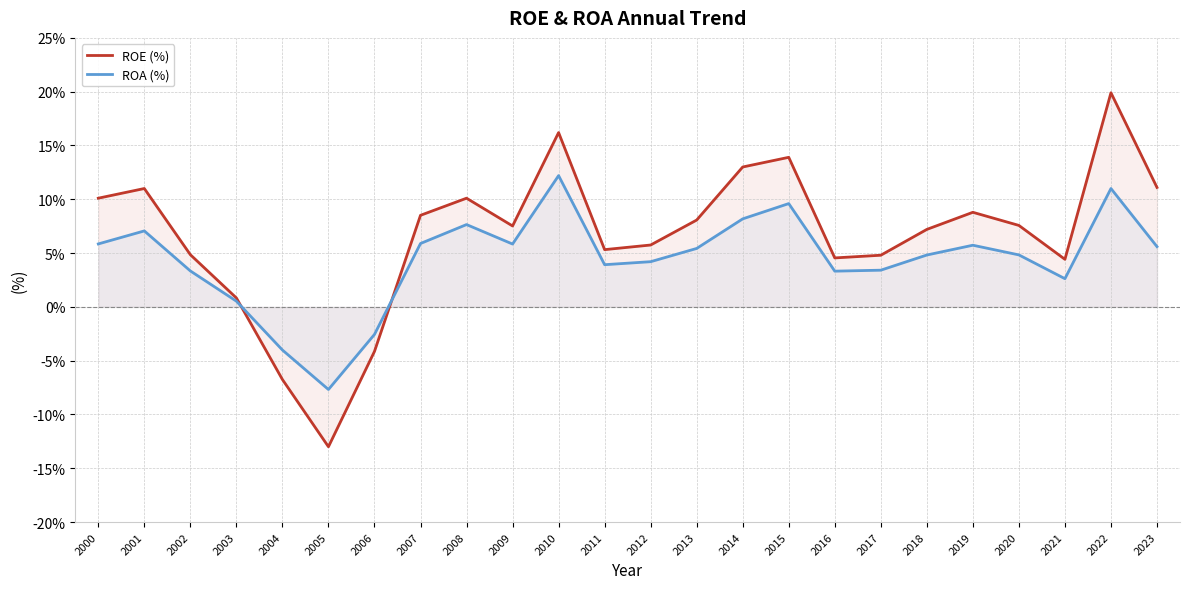

What is the difference between the highest and lowest values at 2010?

4.0